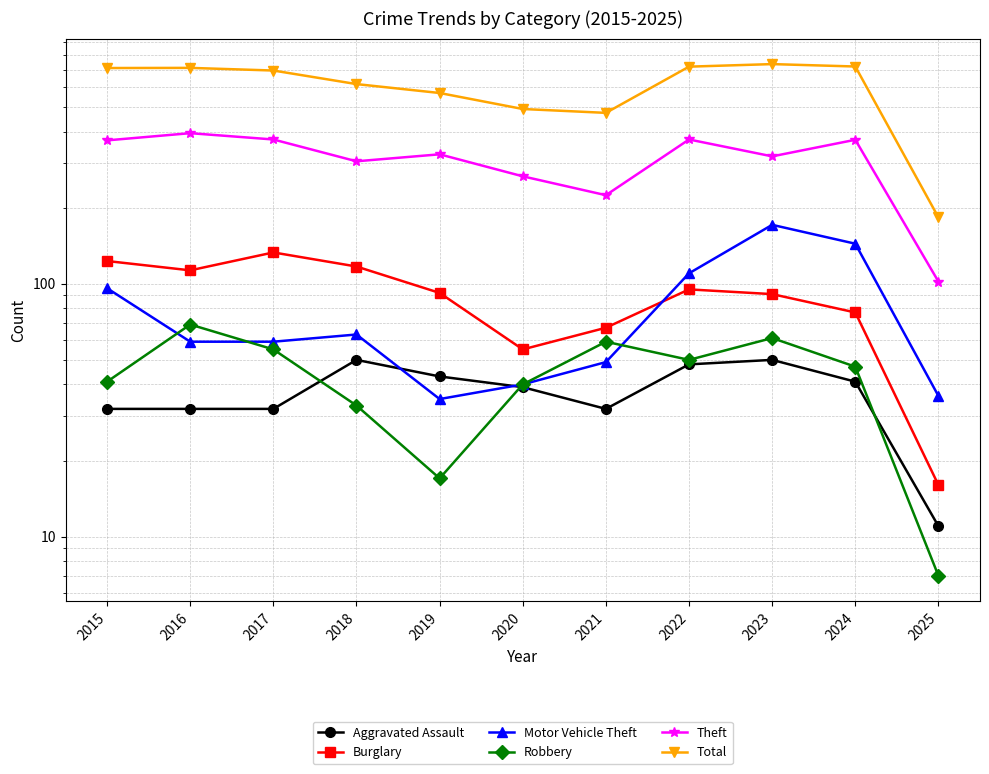

At which label is Total closest to 461?

2021